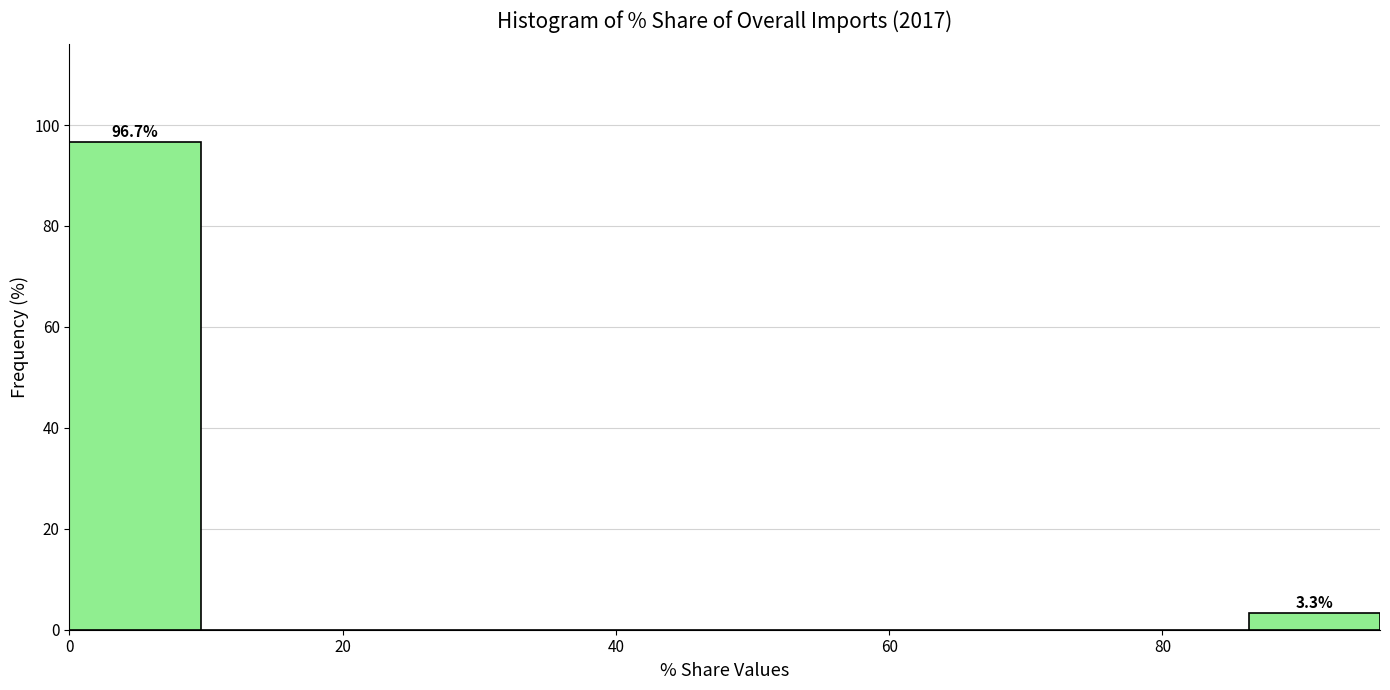

Which range on the x-axis has the tallest bar?

0 to 10